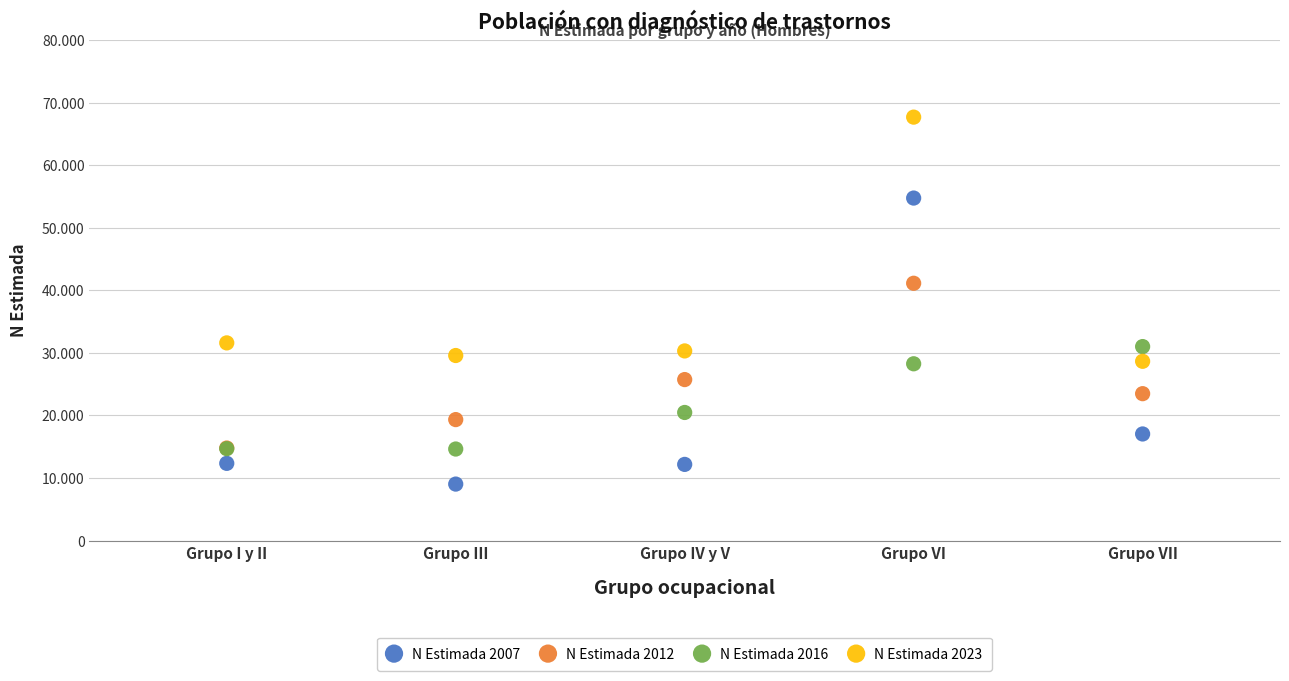

What are all the series names shown in the legend?

N Estimada 2007, N Estimada 2012, N Estimada 2016, N Estimada 2023